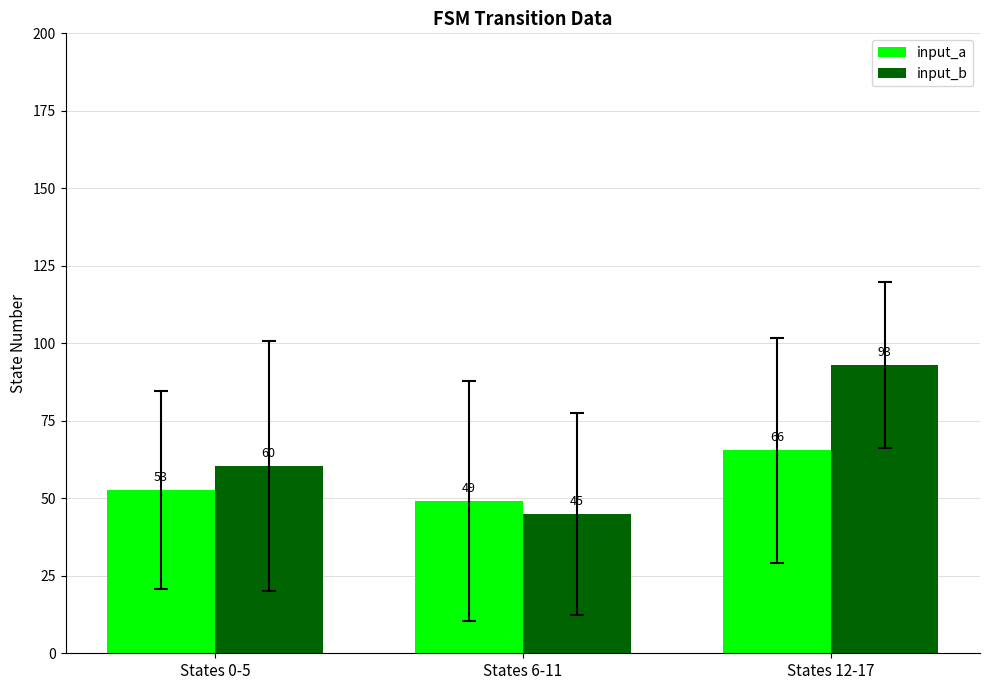

What position from the left is States 0-5?

1